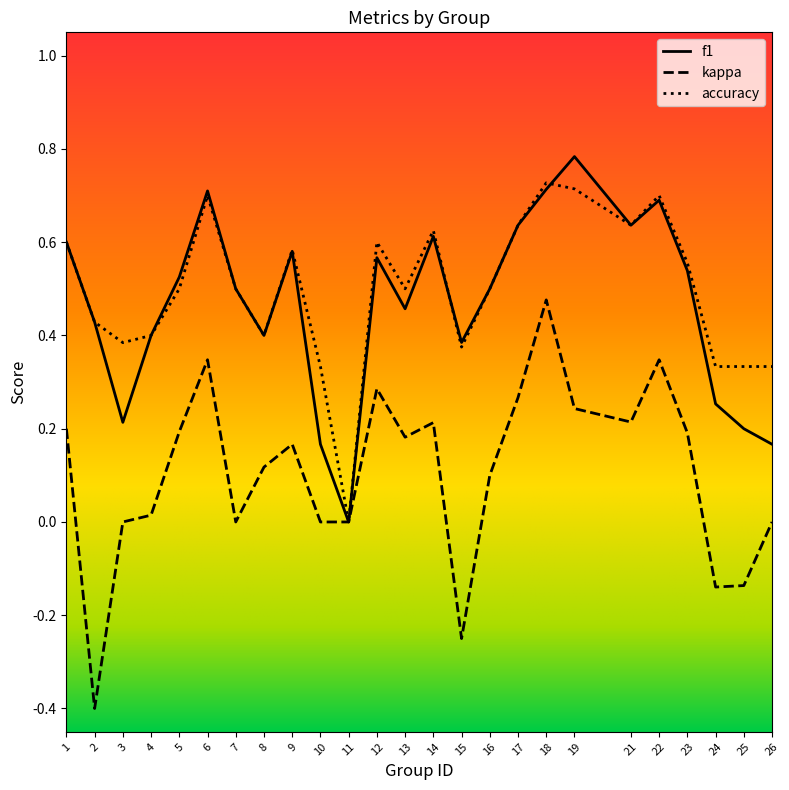

Which series changed the most between 3 and 7?

f1